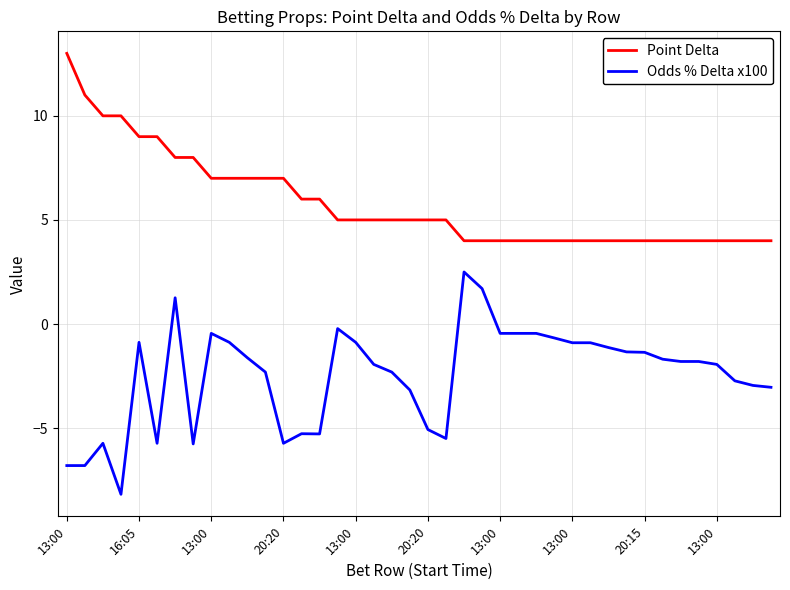

Which series has the widest spread of values?

Odds % Delta x100